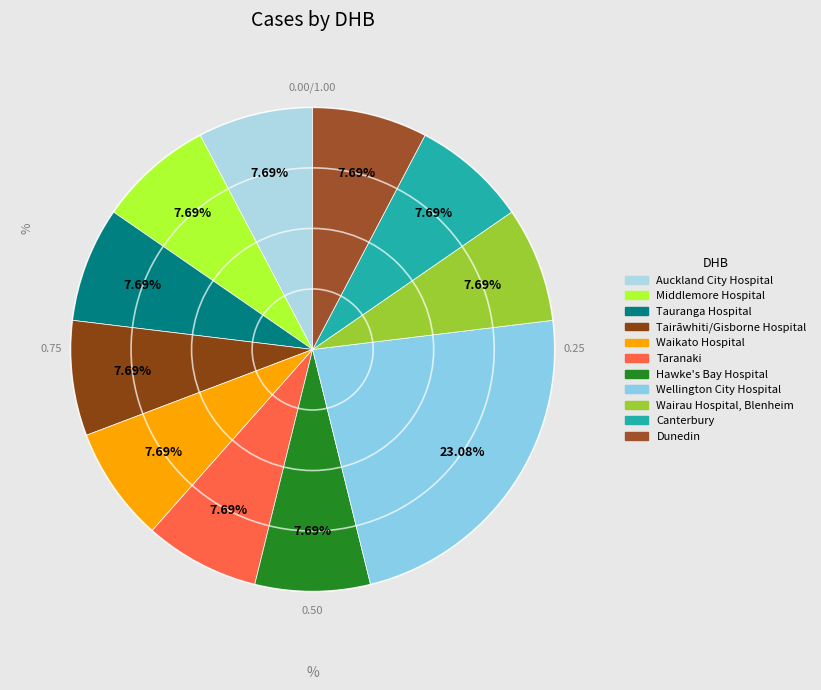

Do Dunedin and Hawke's Bay Hospital together represent more than half of the pie?

No